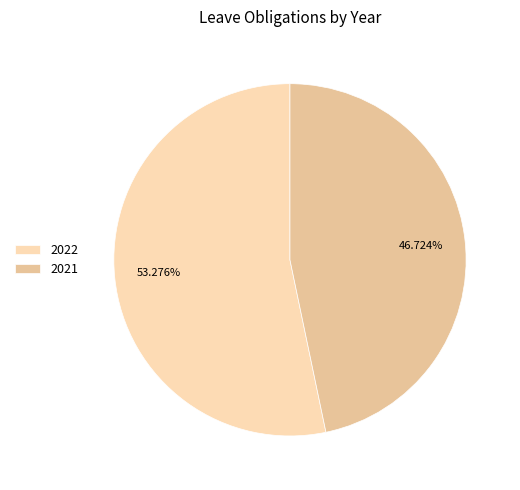

How many slices are in this pie chart?

2